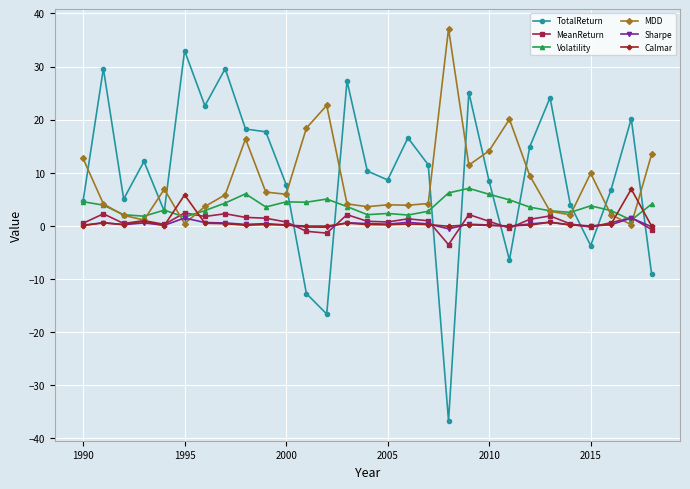

What is the value of the MDD point at the 12th from the left?

18.4